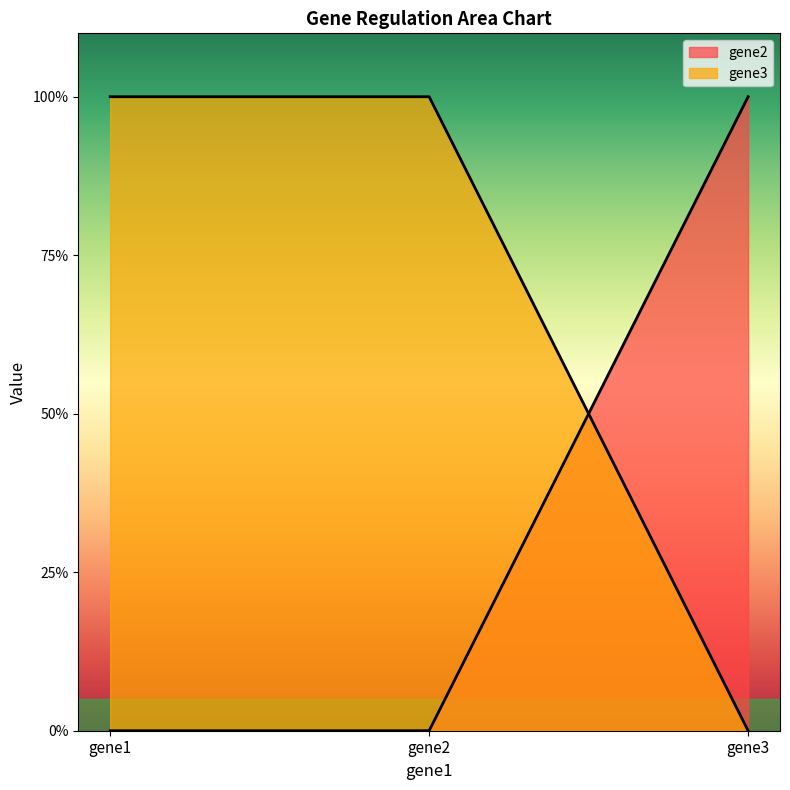

Rank the categories by gene2 value from highest to lowest.

gene3, gene1, gene2